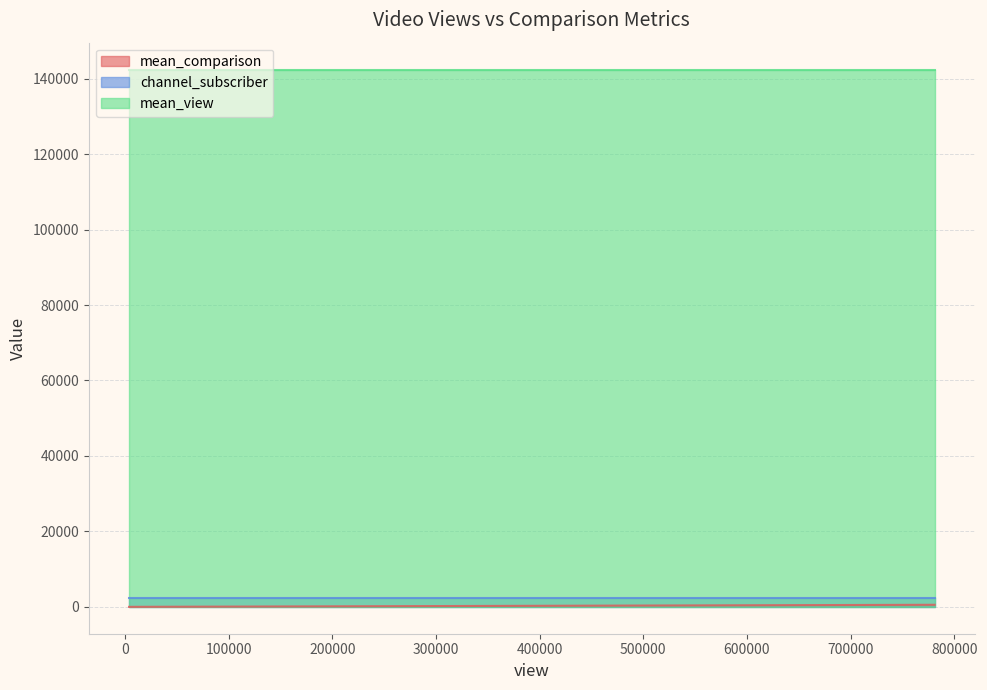

How many data points does each series have?

30